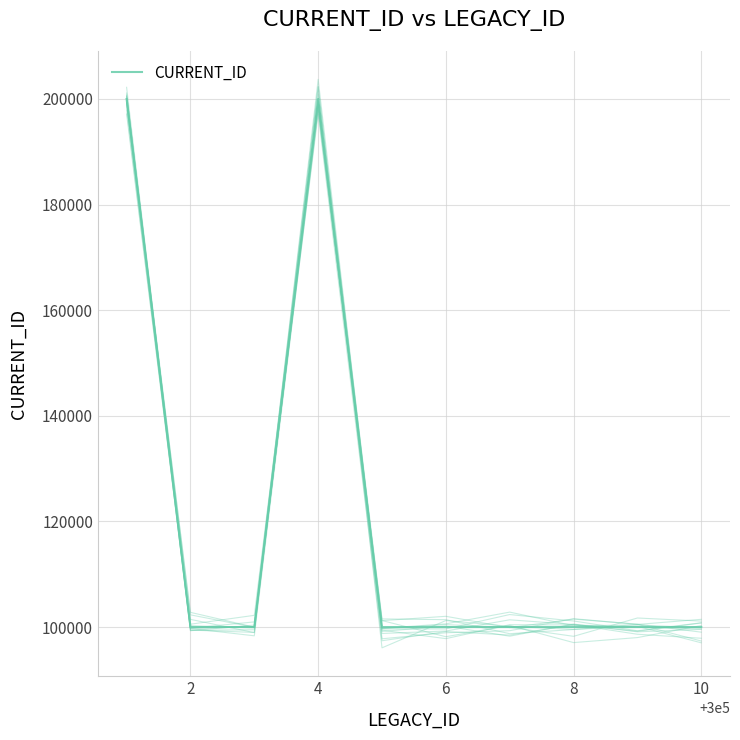

At which label is the value closest to 150002?

2